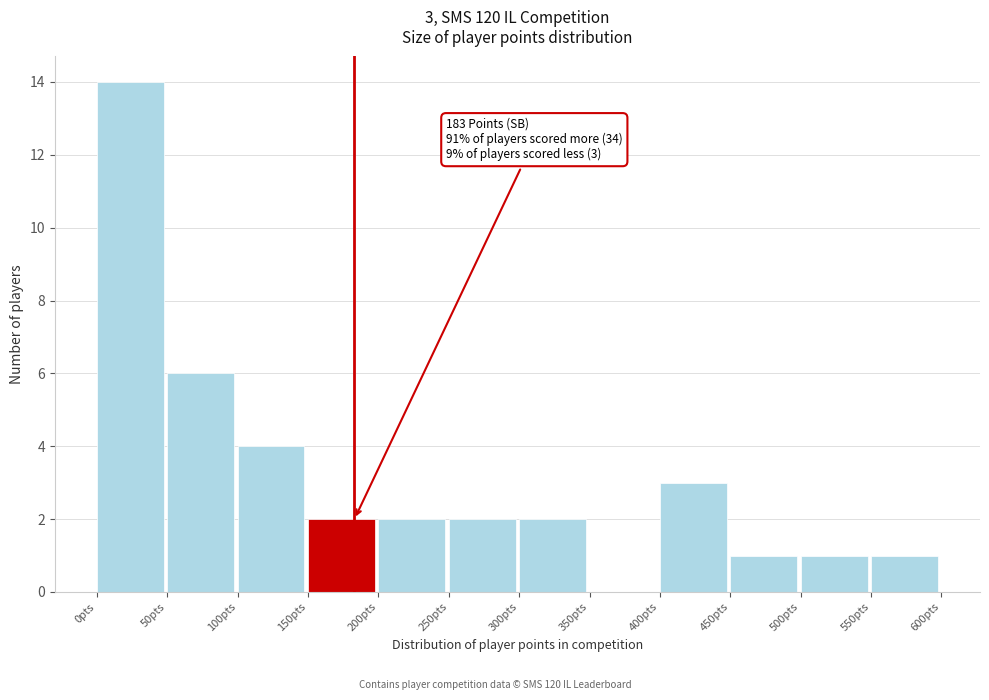

Which range on the x-axis has the tallest bar?

0 to 50